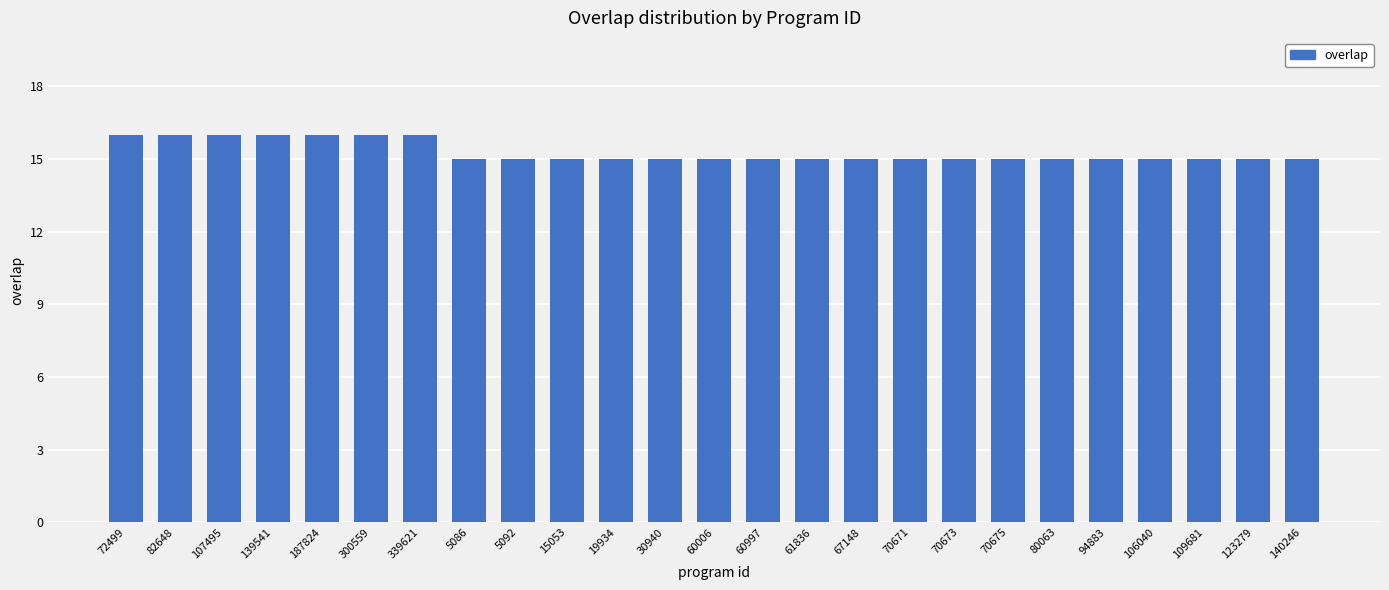

What is the maximum value shown in the chart?

16